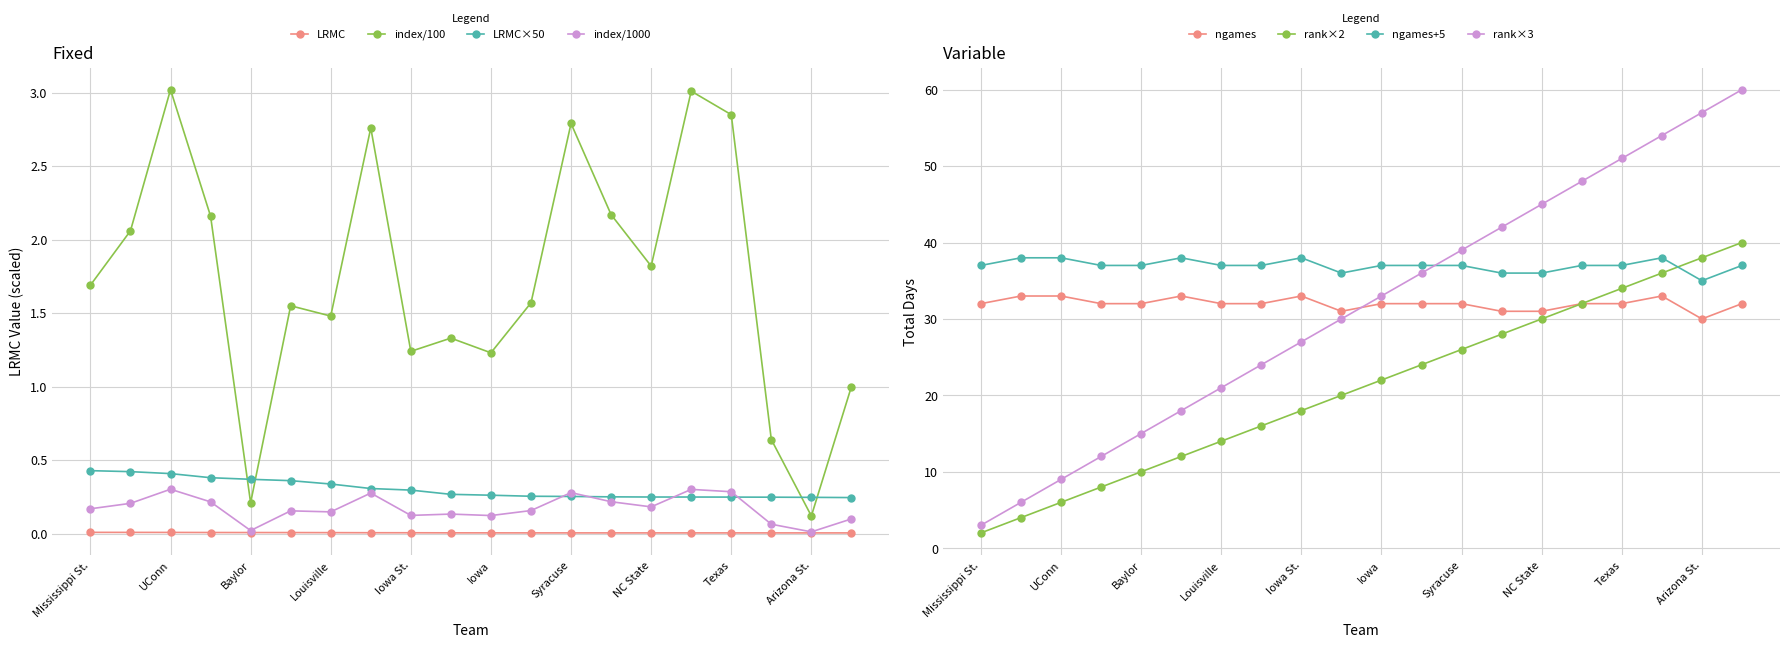

What is the spread (max minus min) of values at Mississippi St.?

32.0